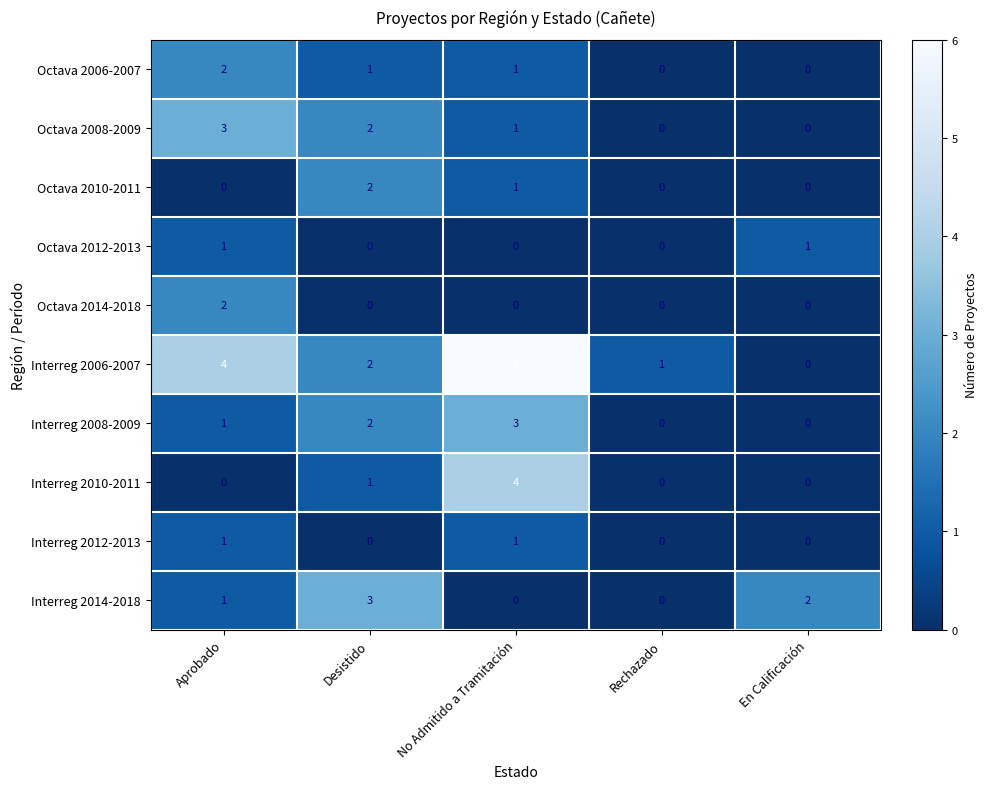

How many distinct data groups are displayed?

10